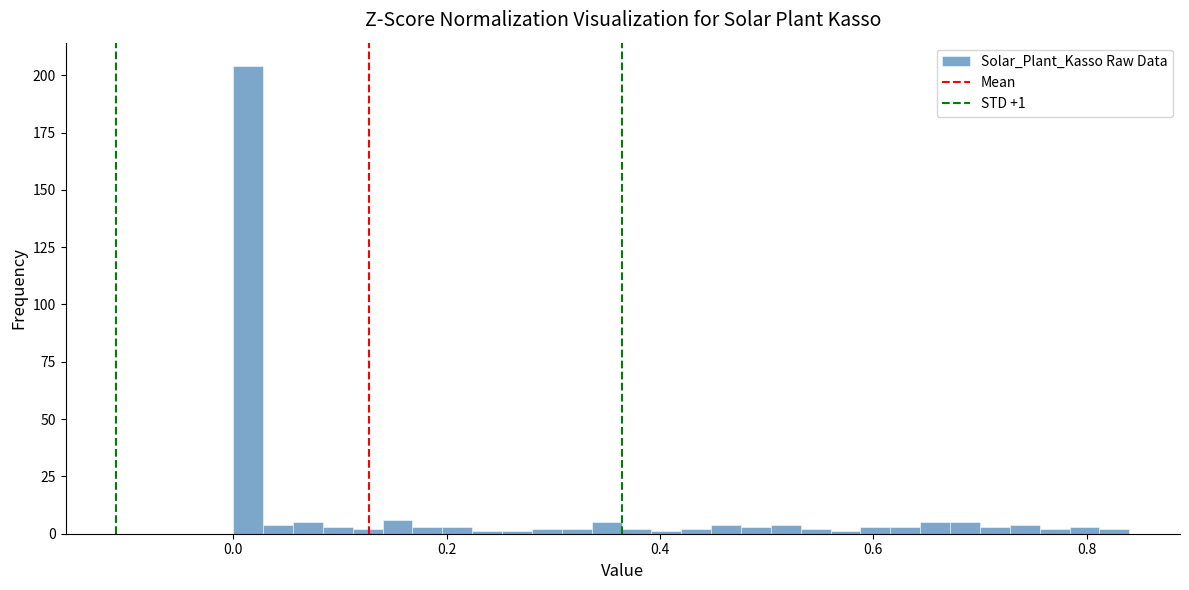

Read against the x-axis, roughly where is the centre of the tallest bar?

0.02